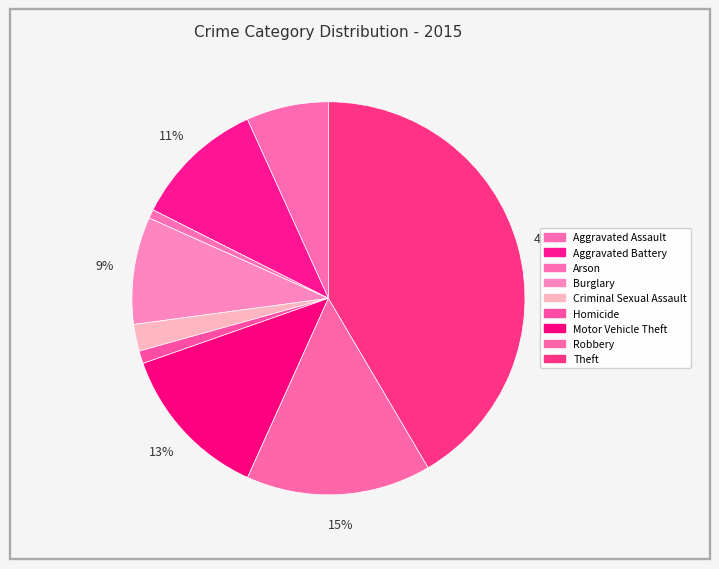

Count the number of slices in the pie.

9